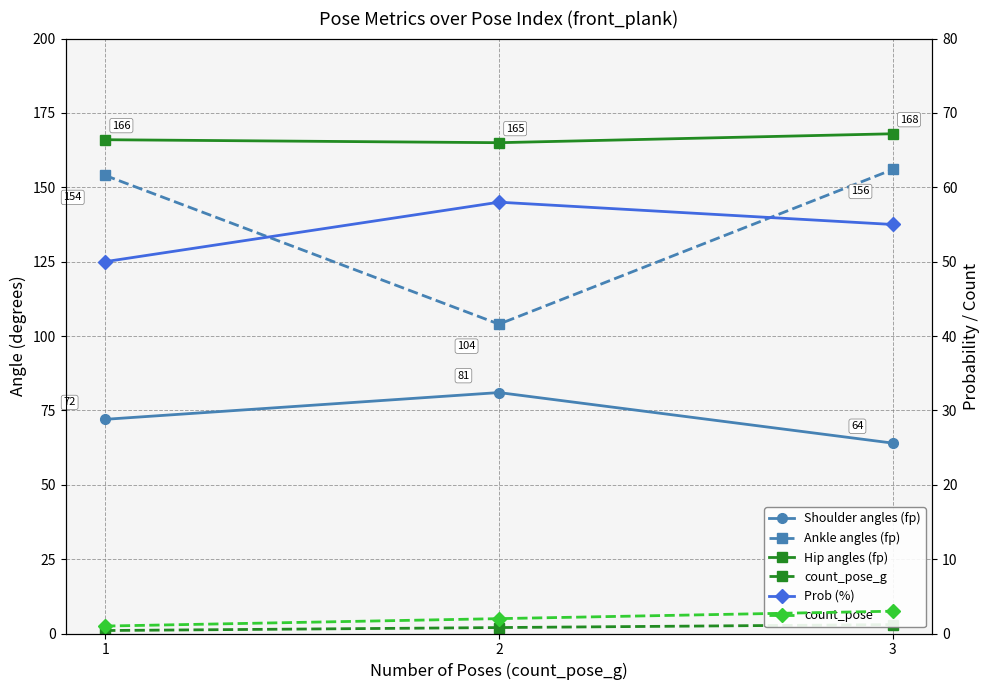

At which category does the chart reach its peak across all series?

3